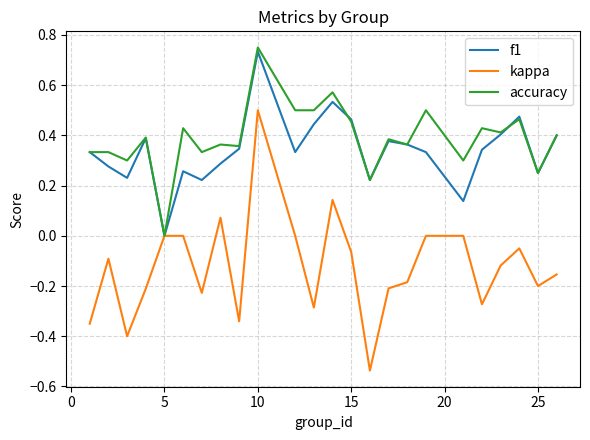

How many interior local valleys does the kappa series have?

7